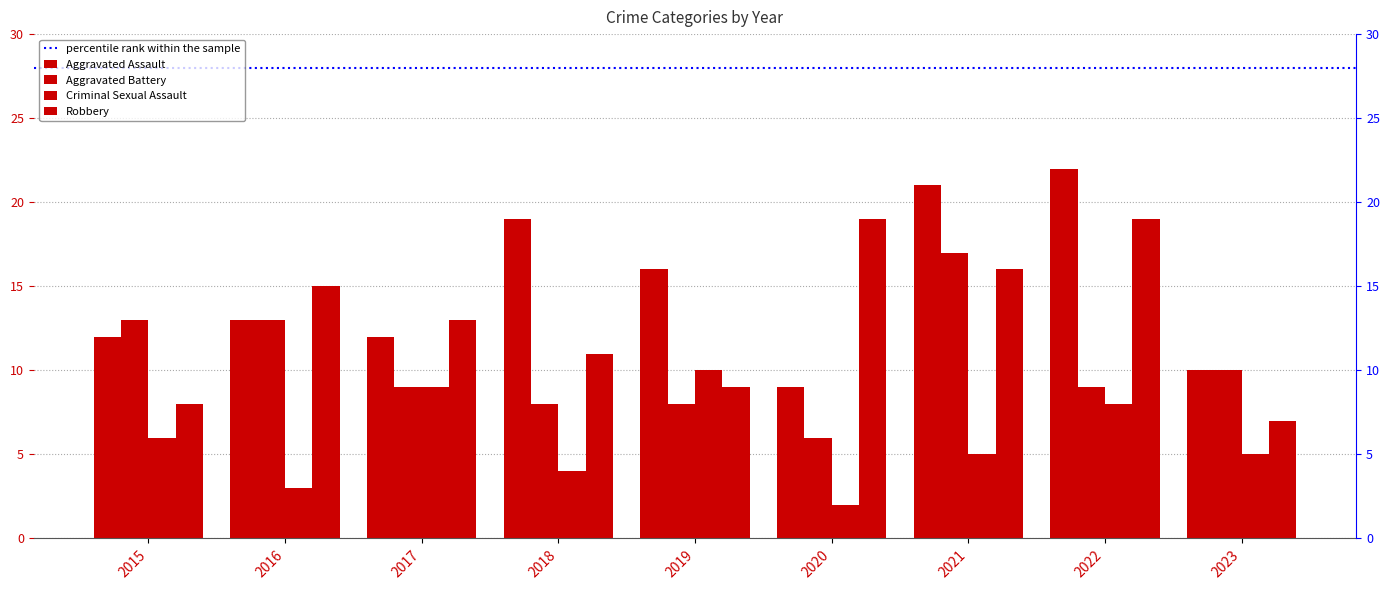

List the series in order of their peak value, highest first.

Aggravated Assault, Robbery, Aggravated Battery, Criminal Sexual Assault